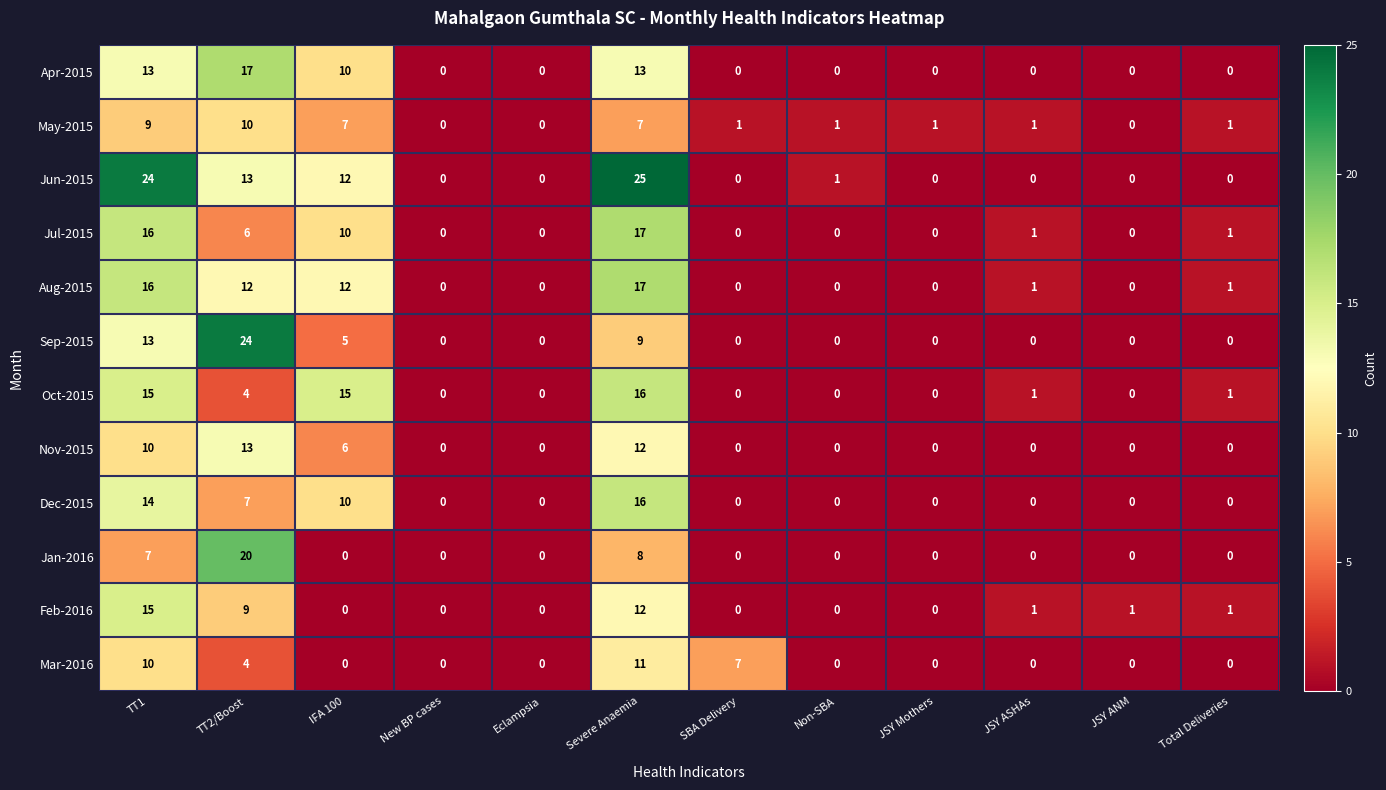

What is the sum of the Dec-2015 values at IFA 100 and New BP cases?

10